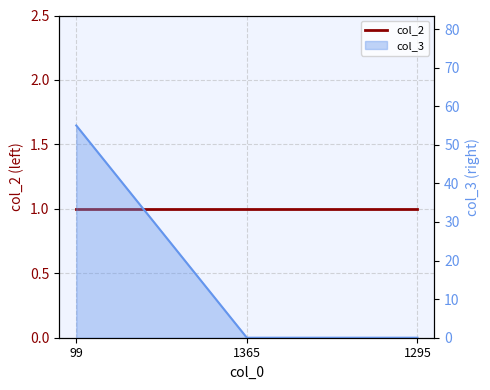

Where is the data nearest to the value 27?

1365